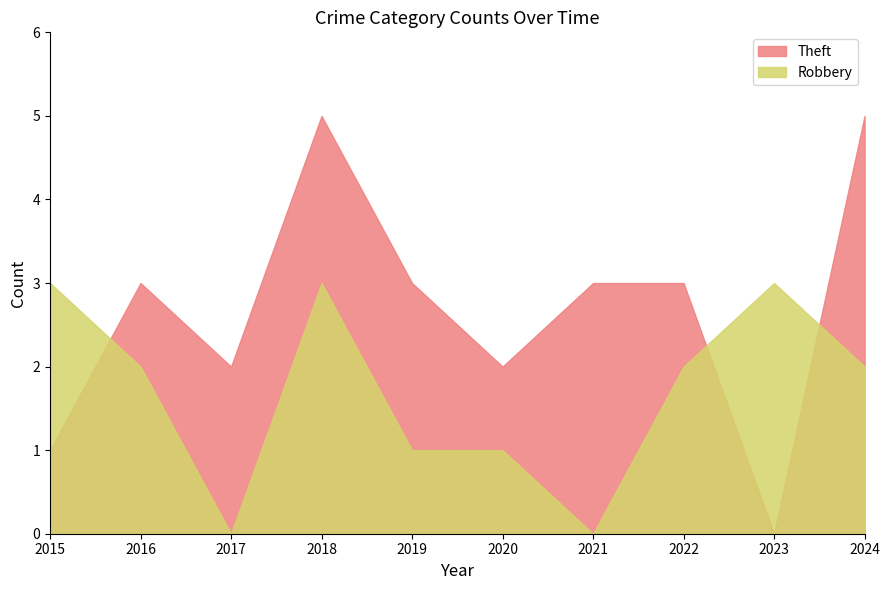

At which label does Theft reach its peak?

2018